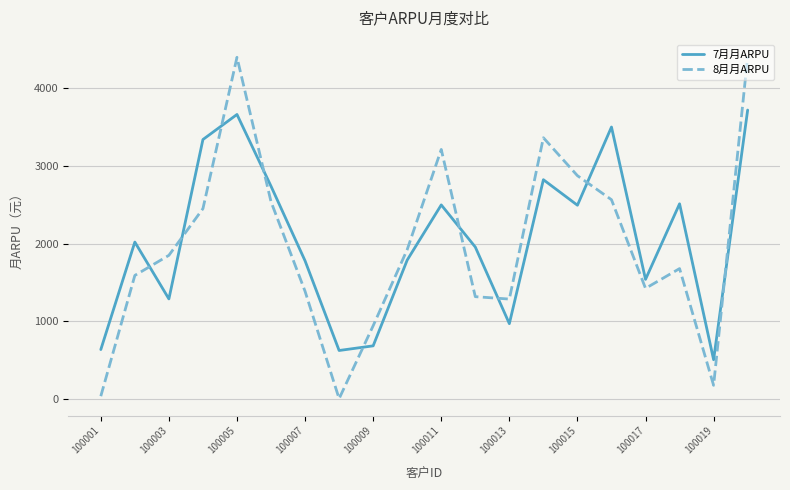

Which series has the widest spread of values?

8月月ARPU